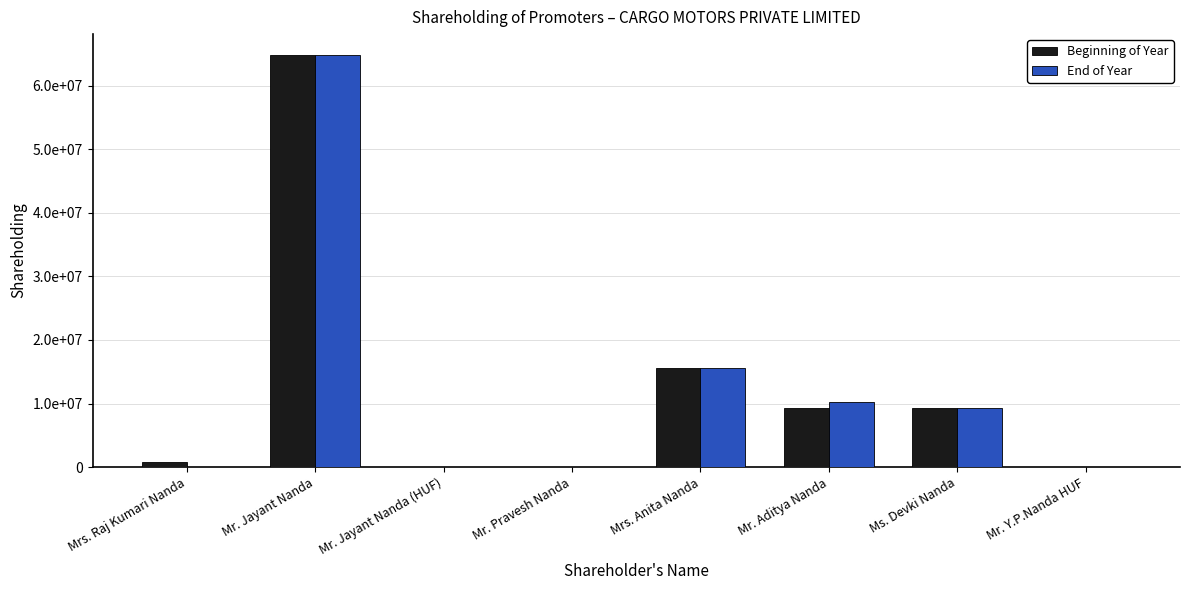

What is the average value of the End of Year series?

12490550